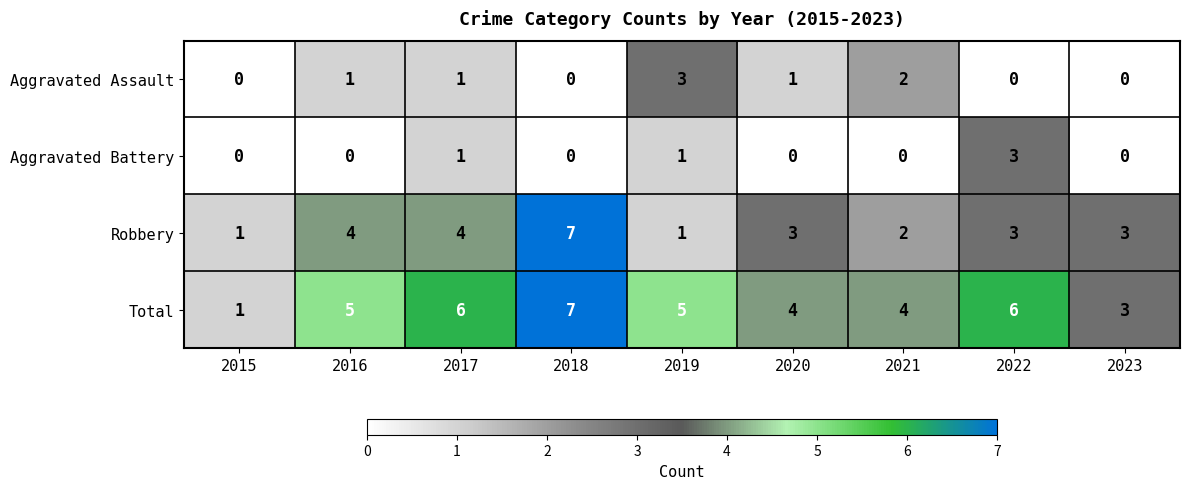

Between 2016 and 2019, which series saw the biggest shift?

Robbery